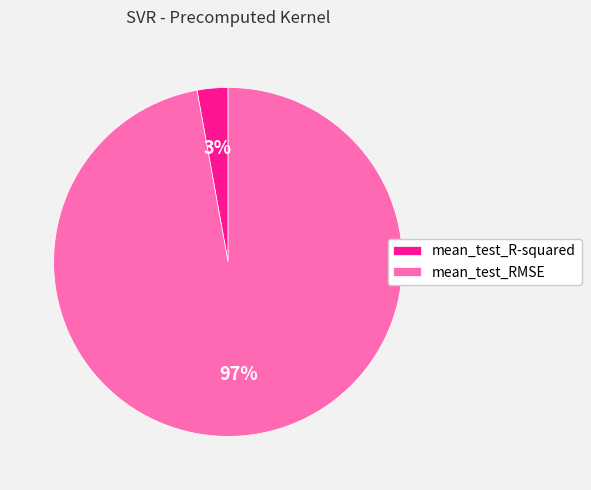

The mean_test_RMSE slice represents 97% of the pie. True or false?

True